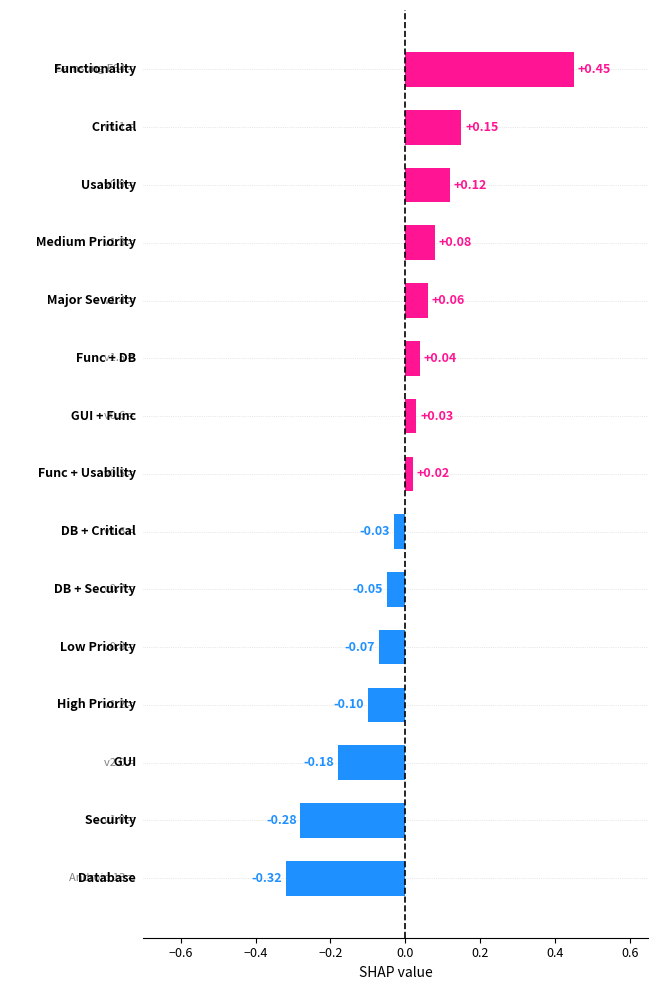

What is the difference between the maximum and minimum values?

0.8